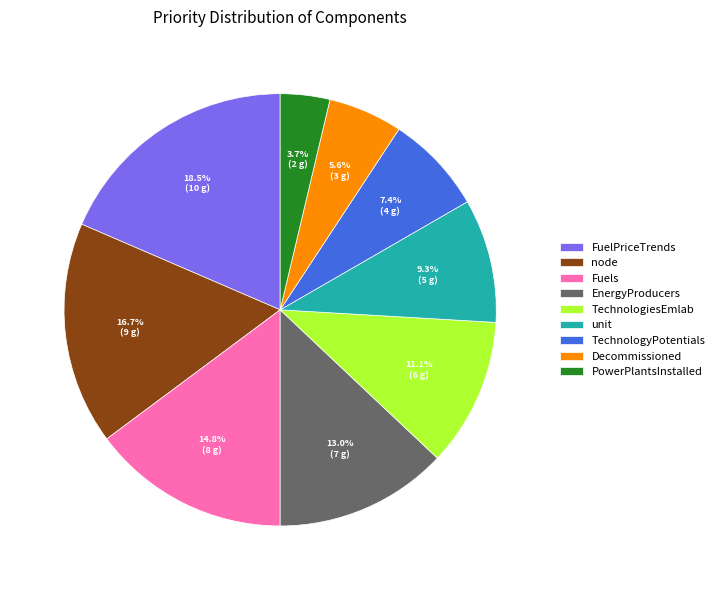

Does unit represent more than half of the total?

No